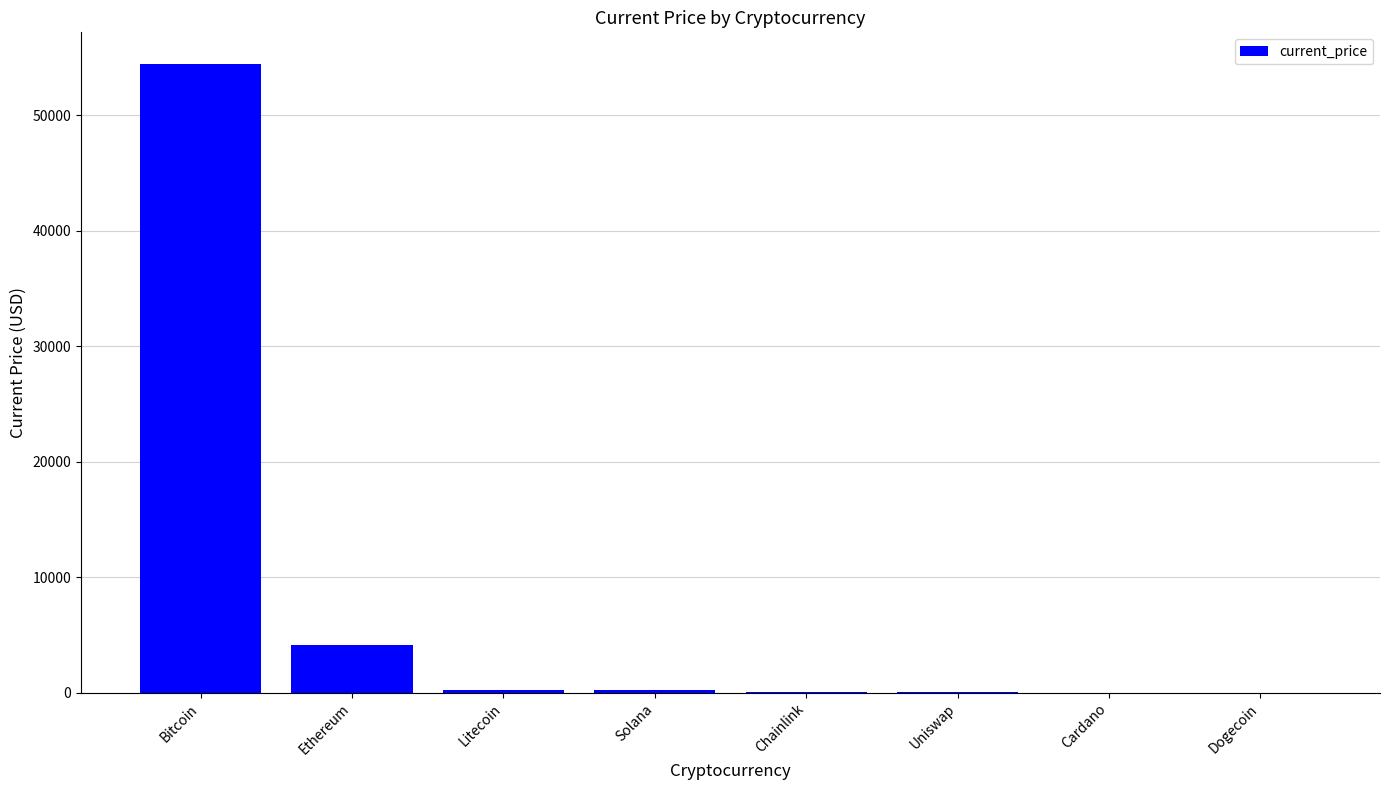

Between Uniswap and Ethereum, which is larger?

Ethereum